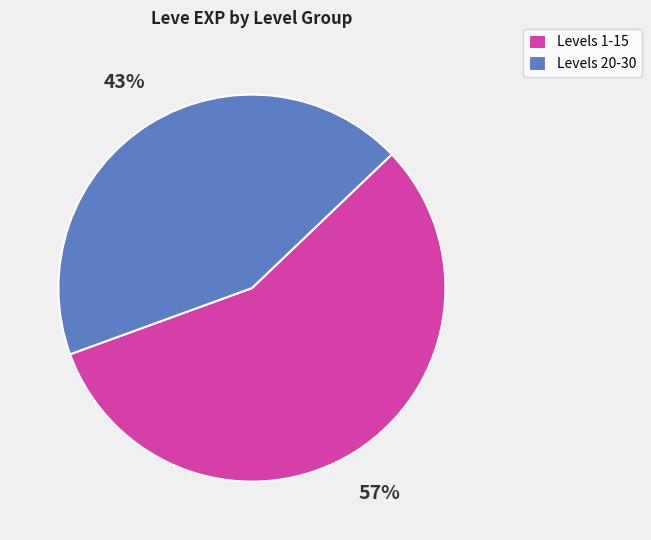

To the nearest percent, what is the average slice percentage?

50%